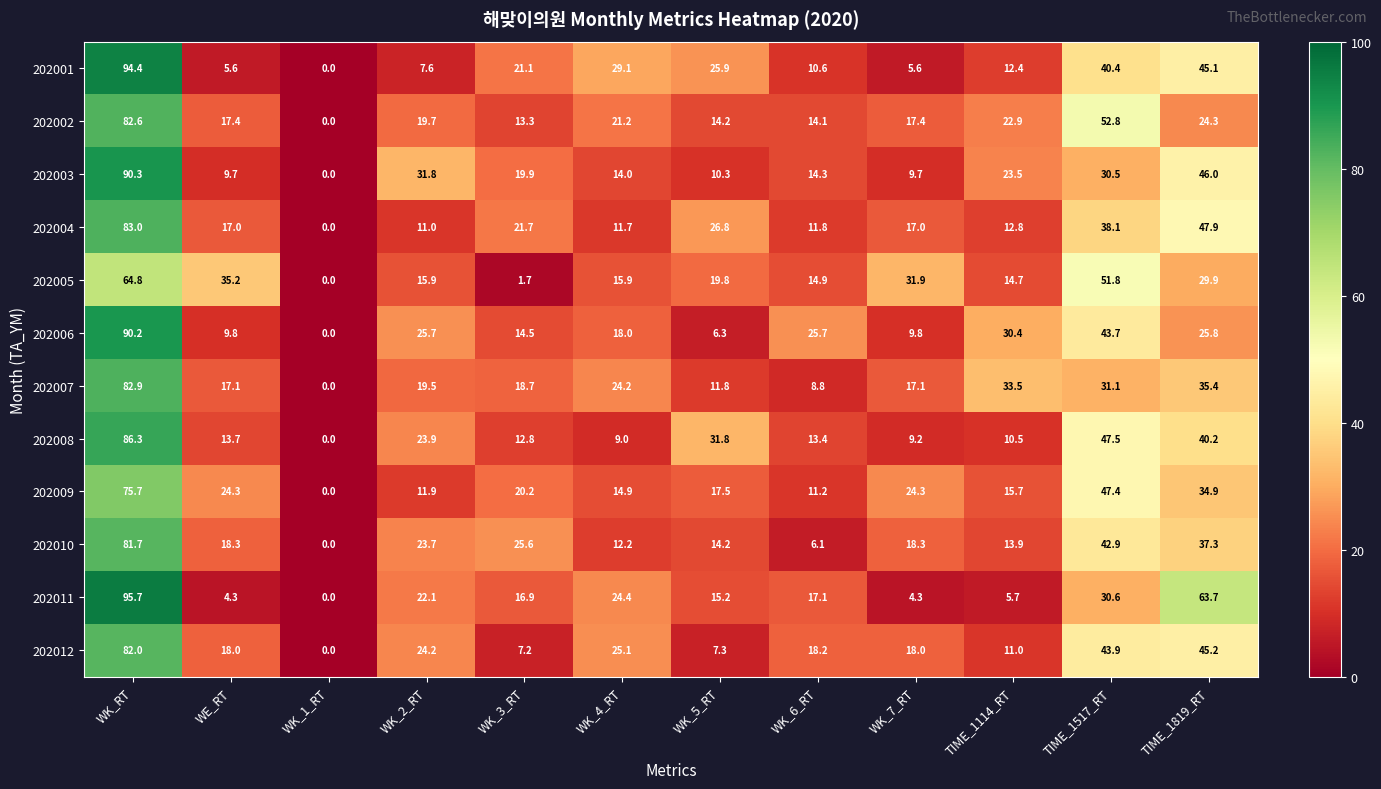

What is the total value across all series at WK_7_RT?

182.6